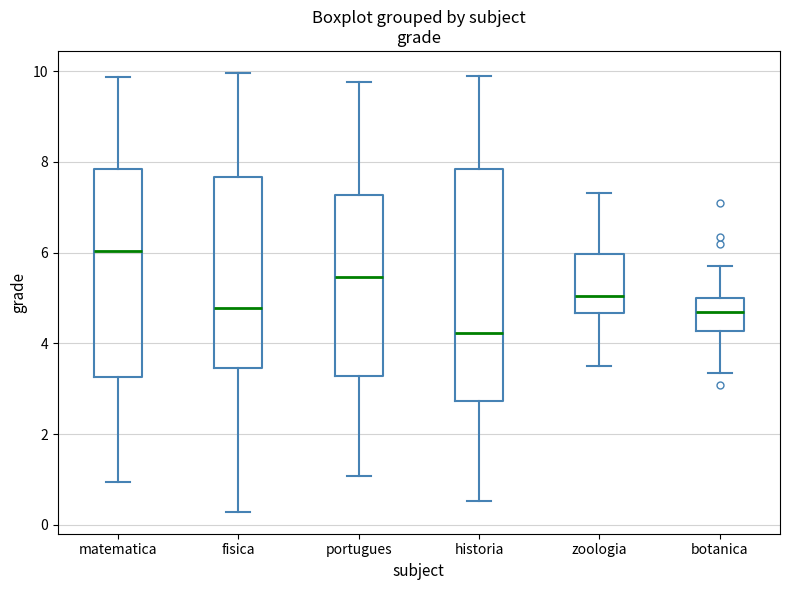

Which box is the tallest, from its lower edge to its upper edge?

historia